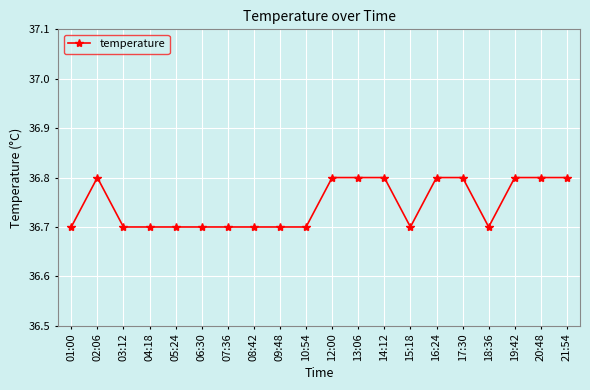

What is the sum of all values?

734.9